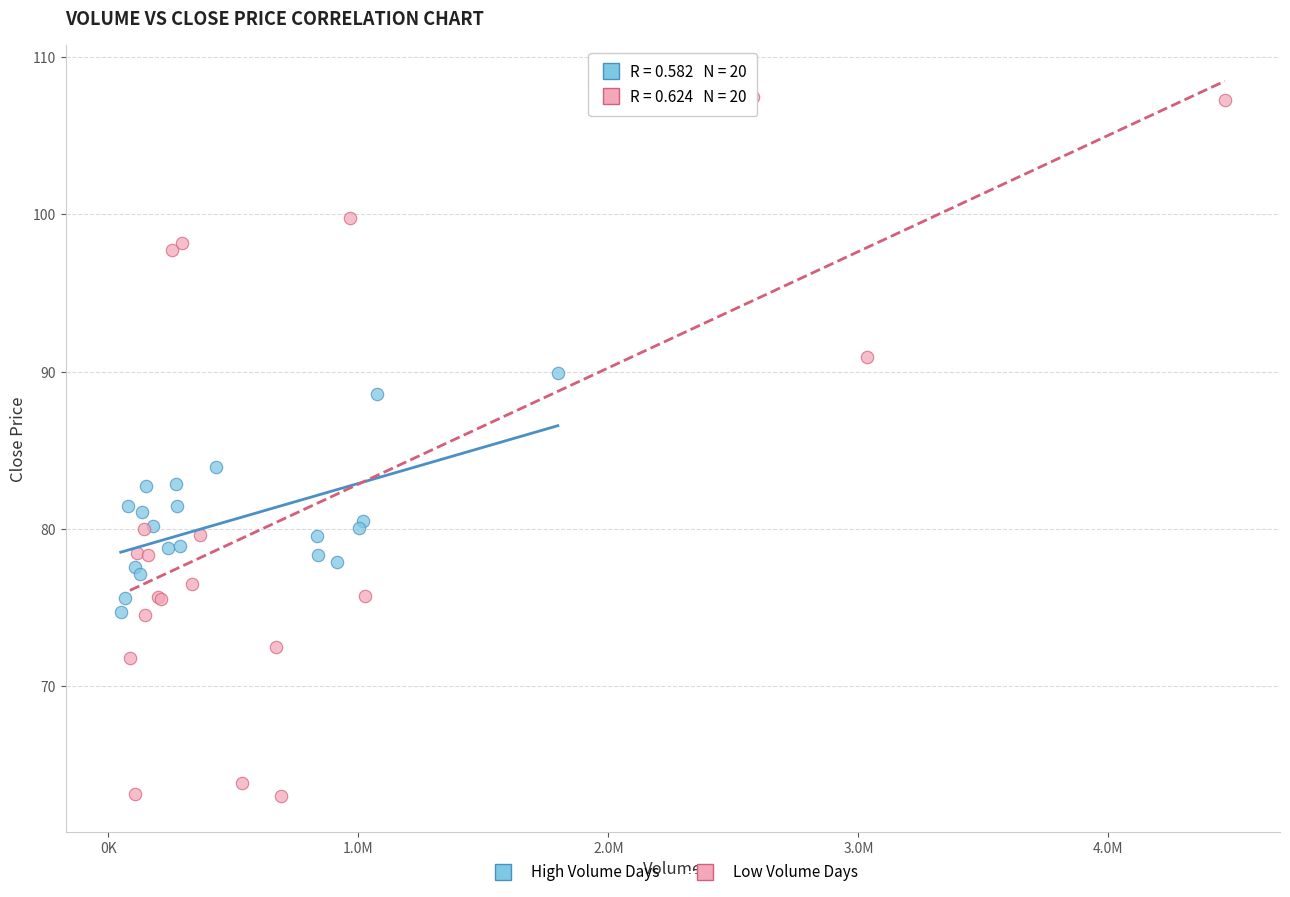

Which series reaches the minimum Y coordinate?

Low Volume Days